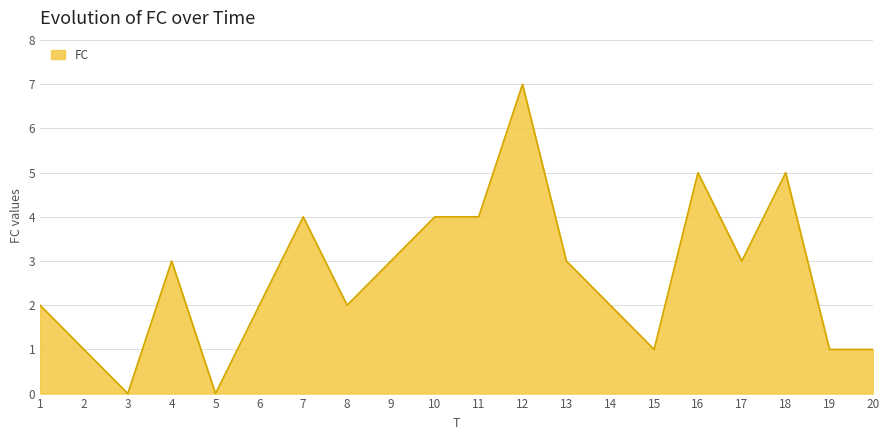

What is the sum of the values at 8 and 20?

3